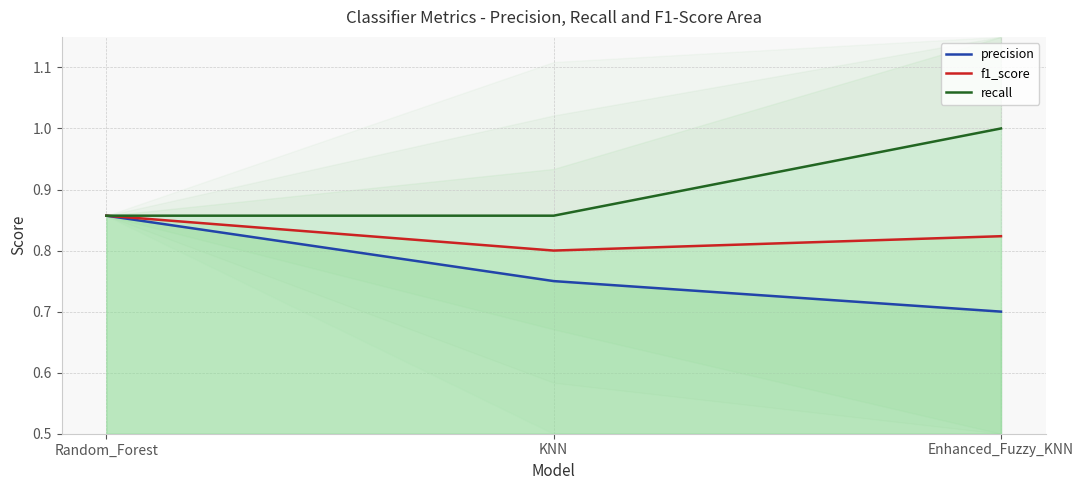

Which series has the widest spread of values?

precision